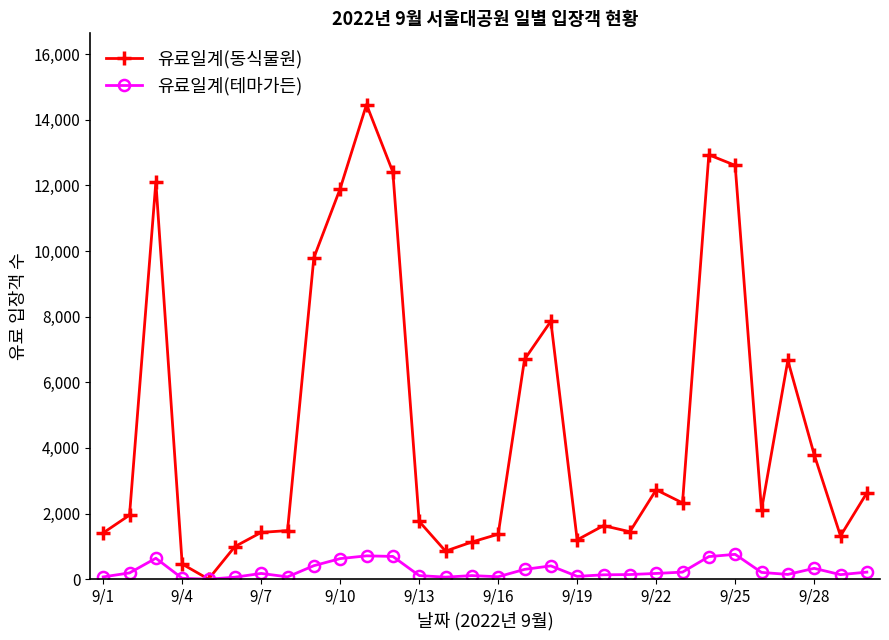

At how many categories does at least one series exceed 14162?

1